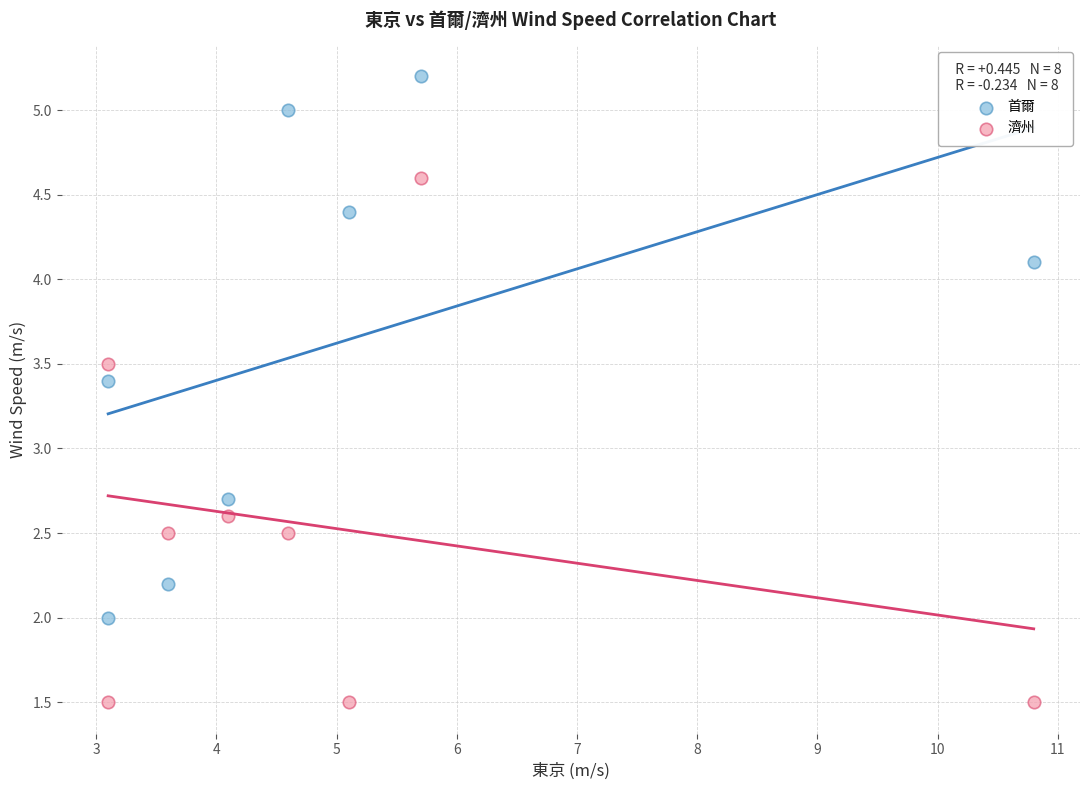

Which series contains the highest Y value?

首爾